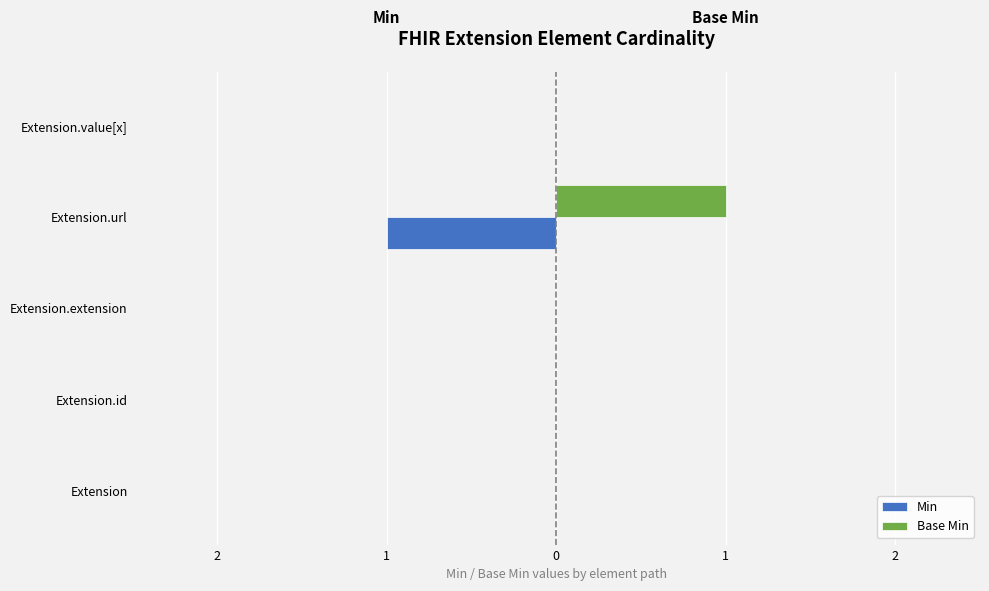

Count the Min values in the range 0 to 1.

4